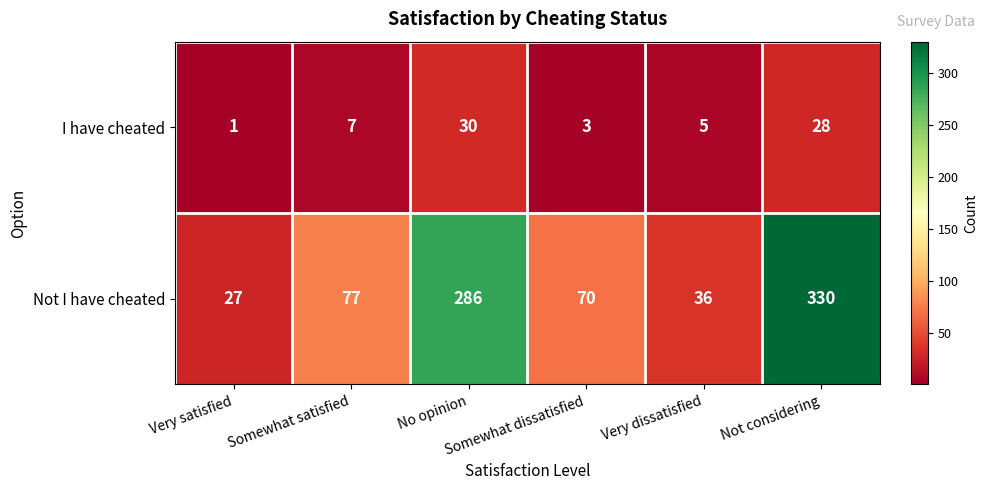

Which series has the largest total across all categories?

Not I have cheated